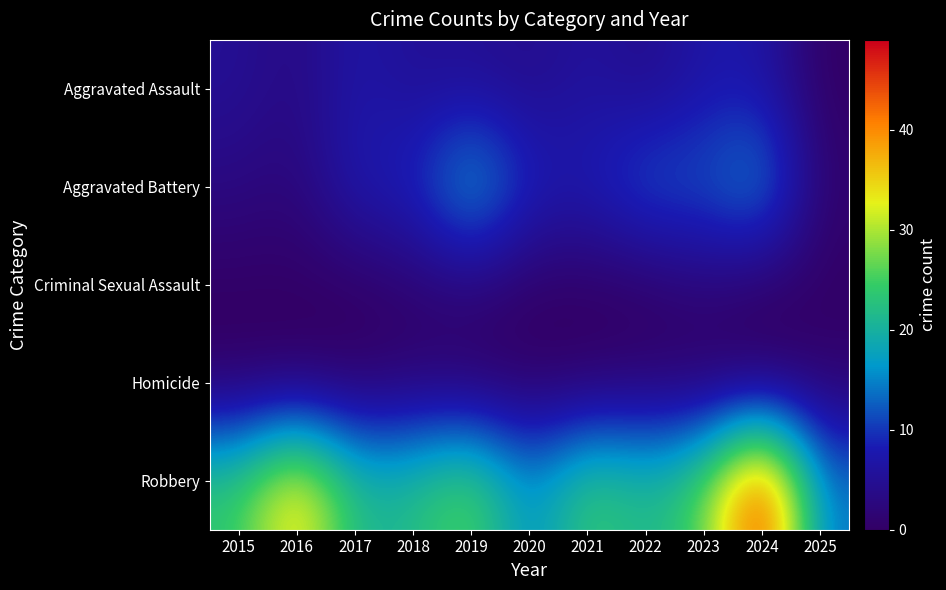

The value of Robbery at 2019 is 27.0. True or false?

True